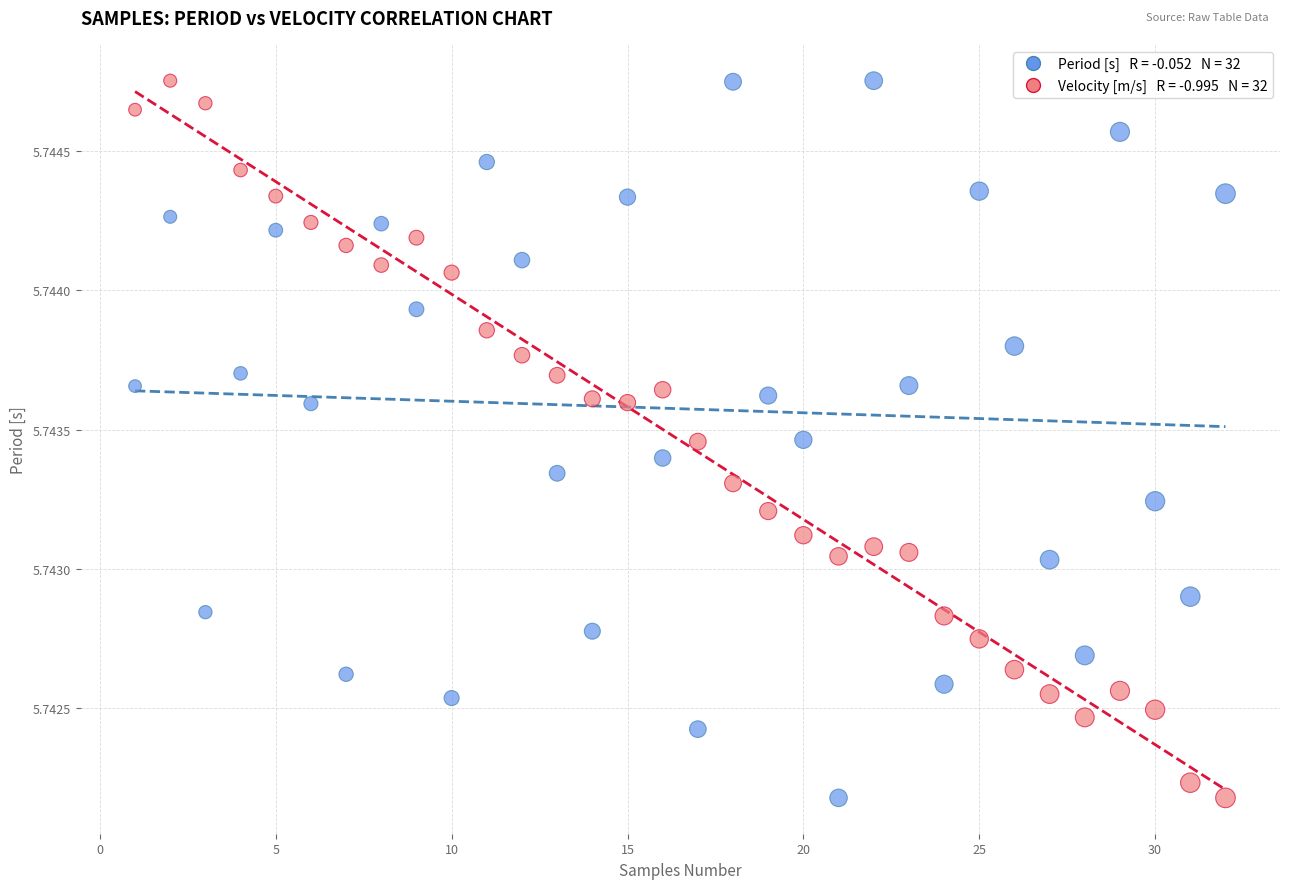

Across all data points, what is the range of X values (max minus min)?

31.0